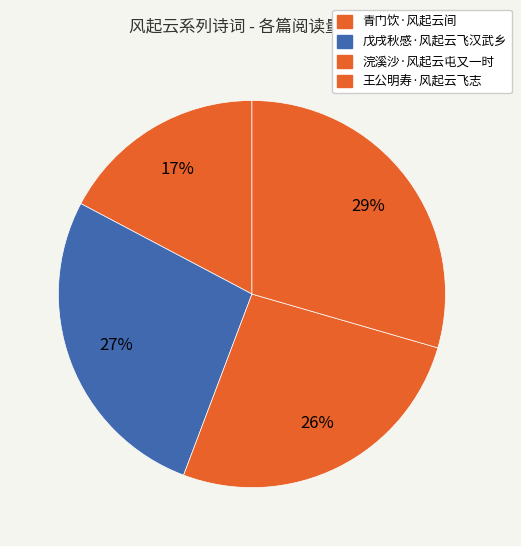

What percentage is the 青门饮·风起云间 slice, to the nearest percent?

17%